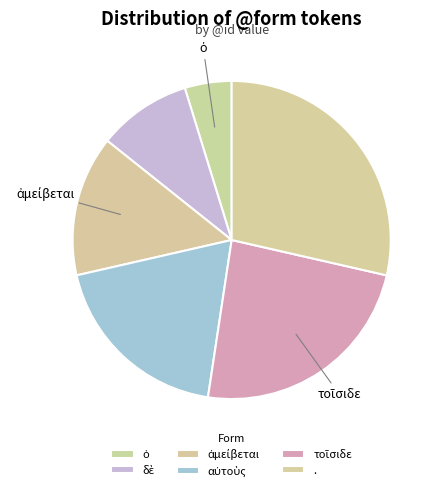

How many slices are in this pie chart?

6